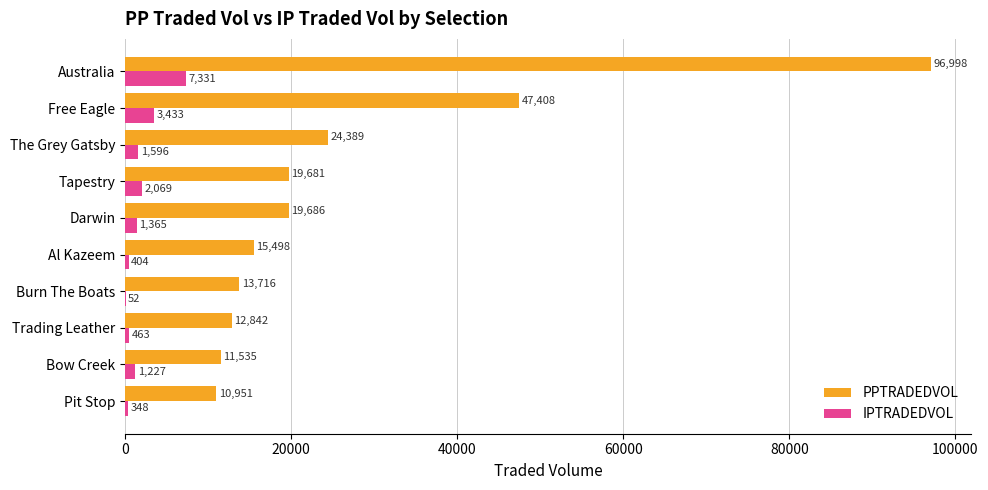

Between Tapestry and Trading Leather, which series saw the biggest shift?

PPTRADEDVOL